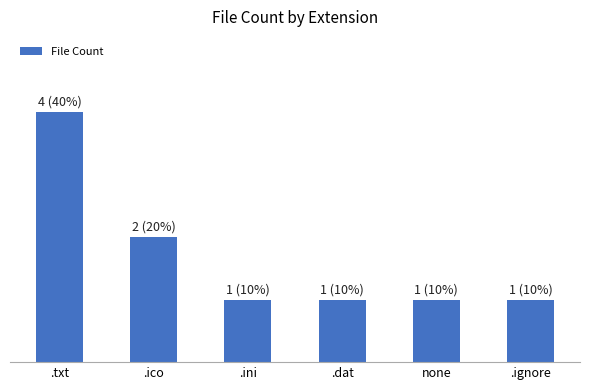

Are the bars horizontal?

No